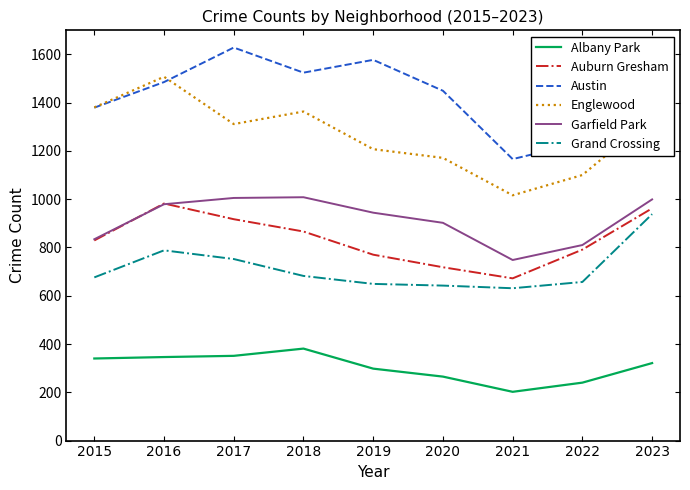

What is the maximum value shown in the chart?

1628